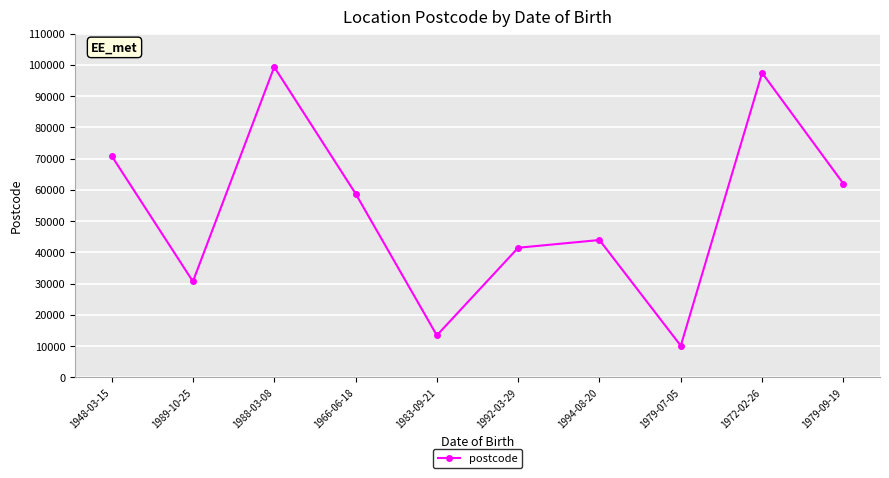

At which category does the chart reach its minimum across all series?

1979-07-05